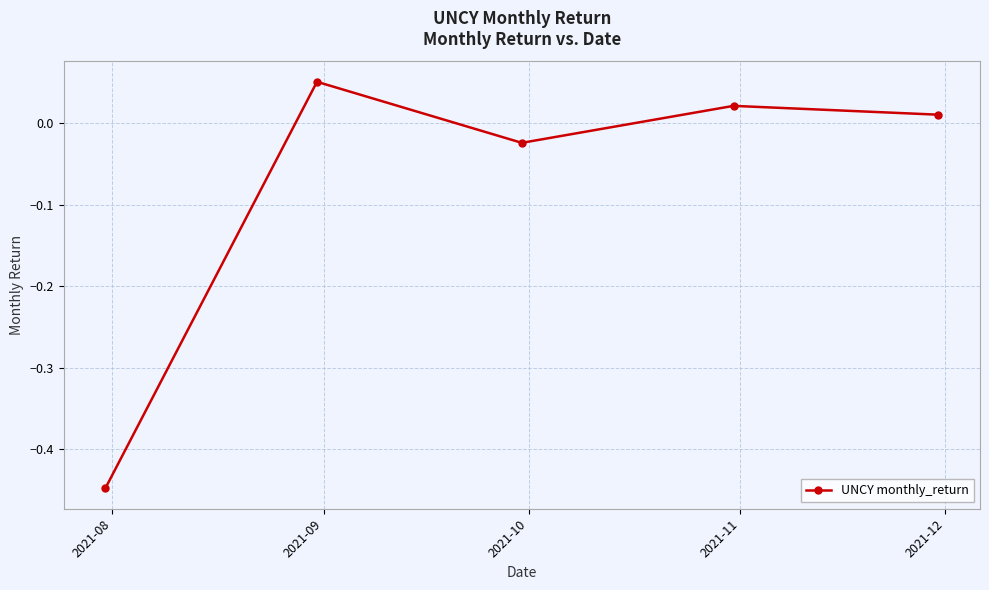

True or false: there are more than 0 points higher than both neighbors.

True